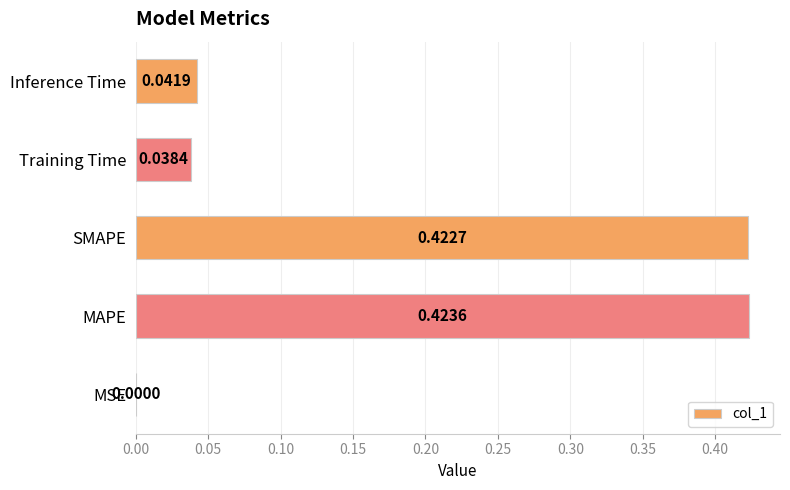

Between MSE and SMAPE, which is larger?

SMAPE